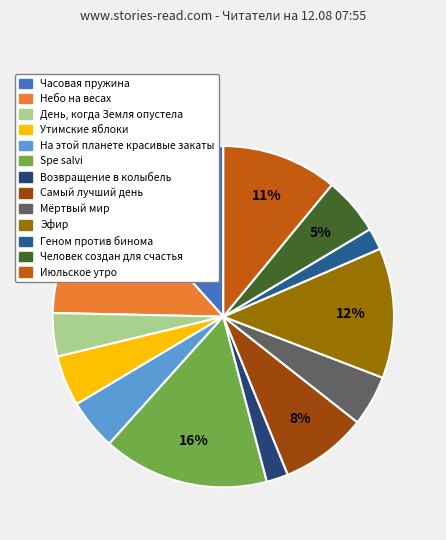

To the nearest percent, what portion does Spe salvi represent?

16%